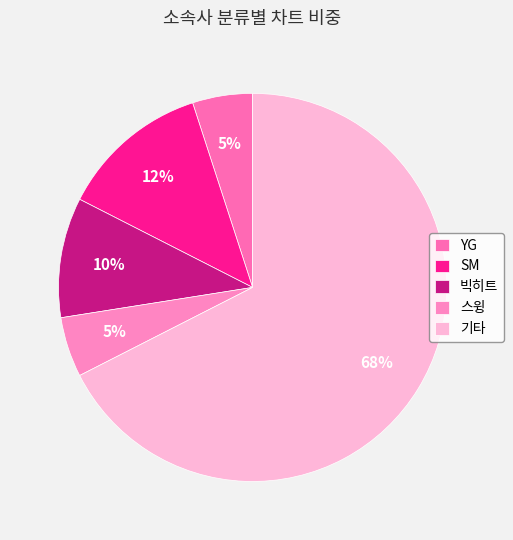

Which slice is the smallest?

YG